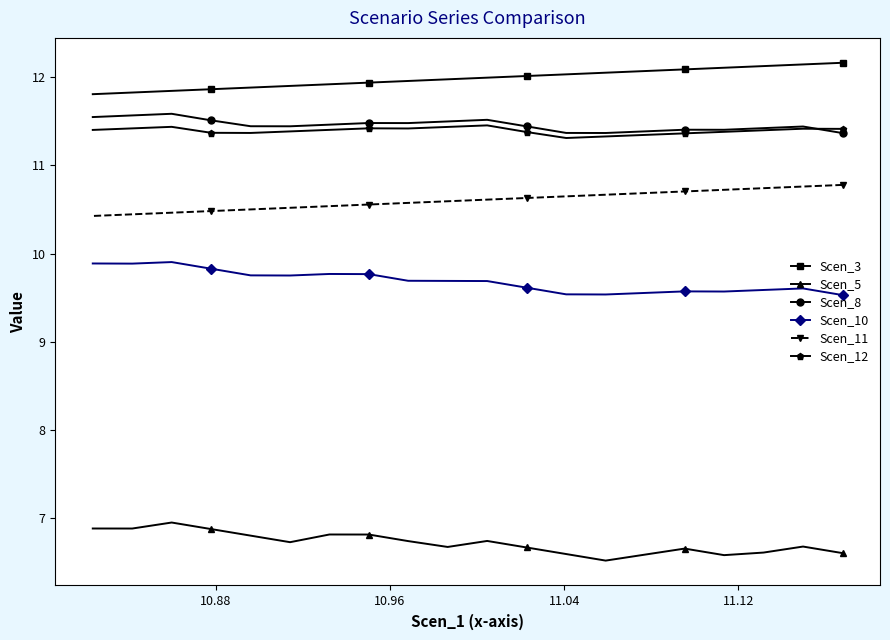

Count the Scen_11 values in the range 10 to 11.

20